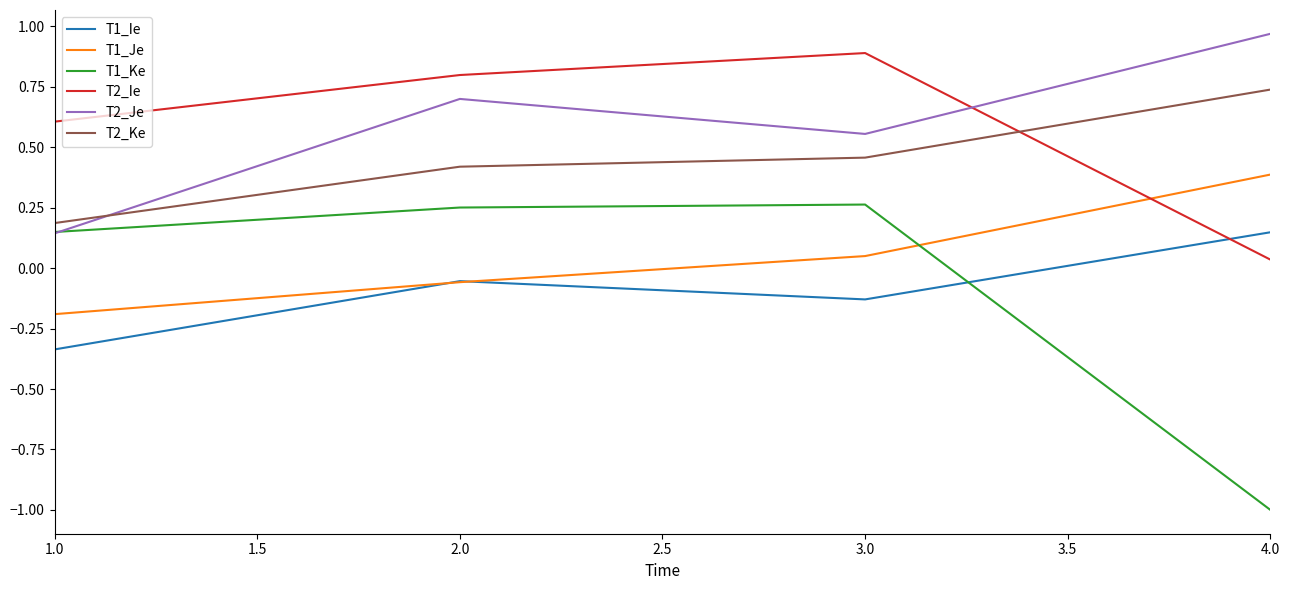

List the labels in order of T2_Je value, largest first.

4.0, 2.0, 3.0, 1.0